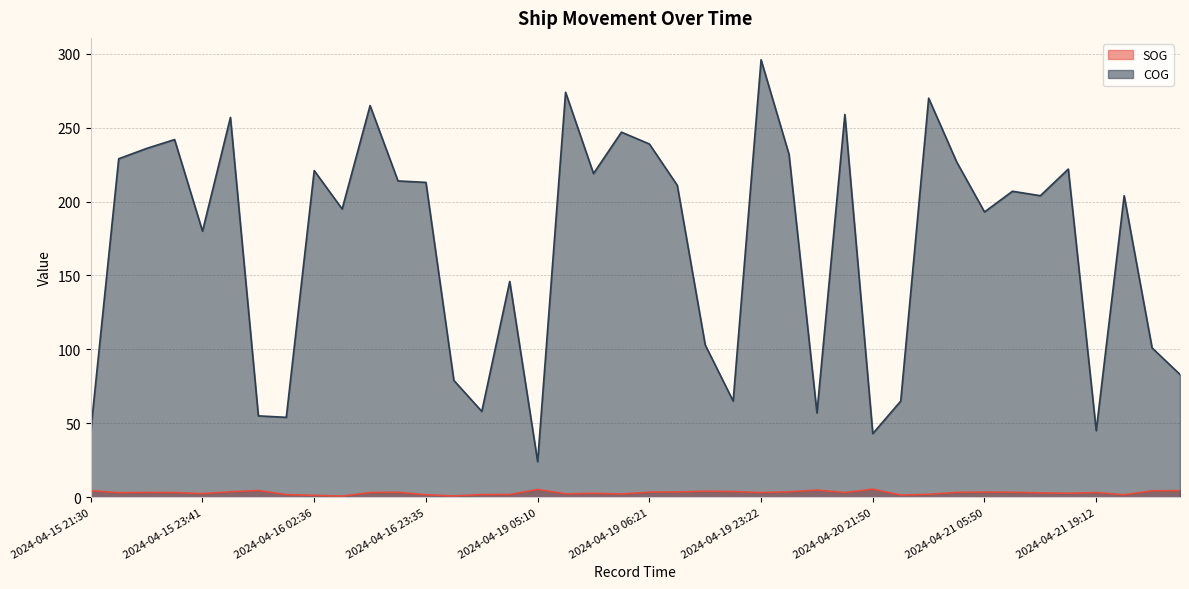

Where is the first local minimum for SOG?

2024-04-15 23:07